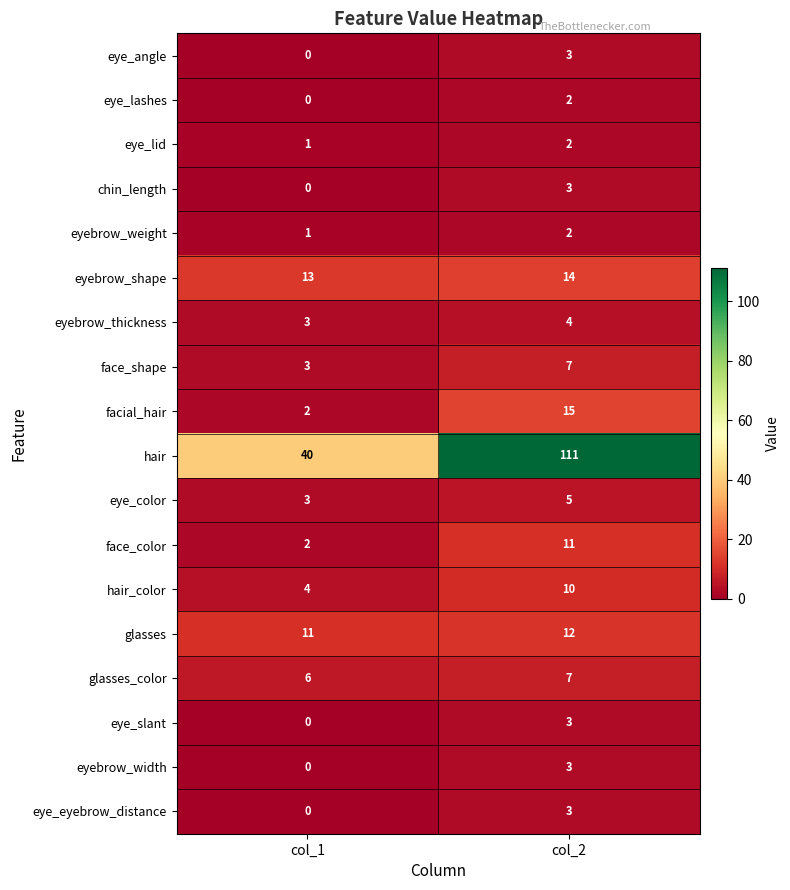

Is it true that glasses_color equals 7 at col_2?

True